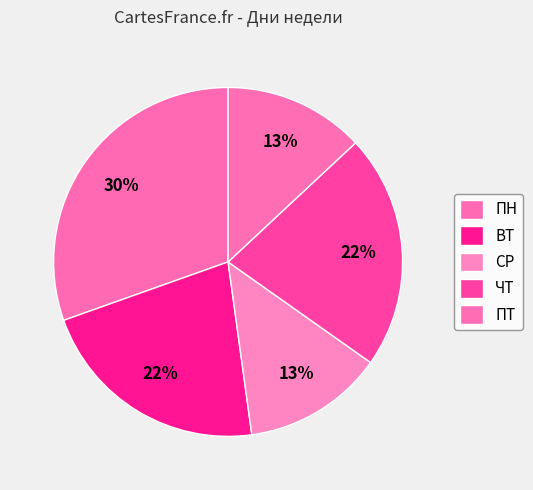

Which category has the biggest portion of the pie?

ПН